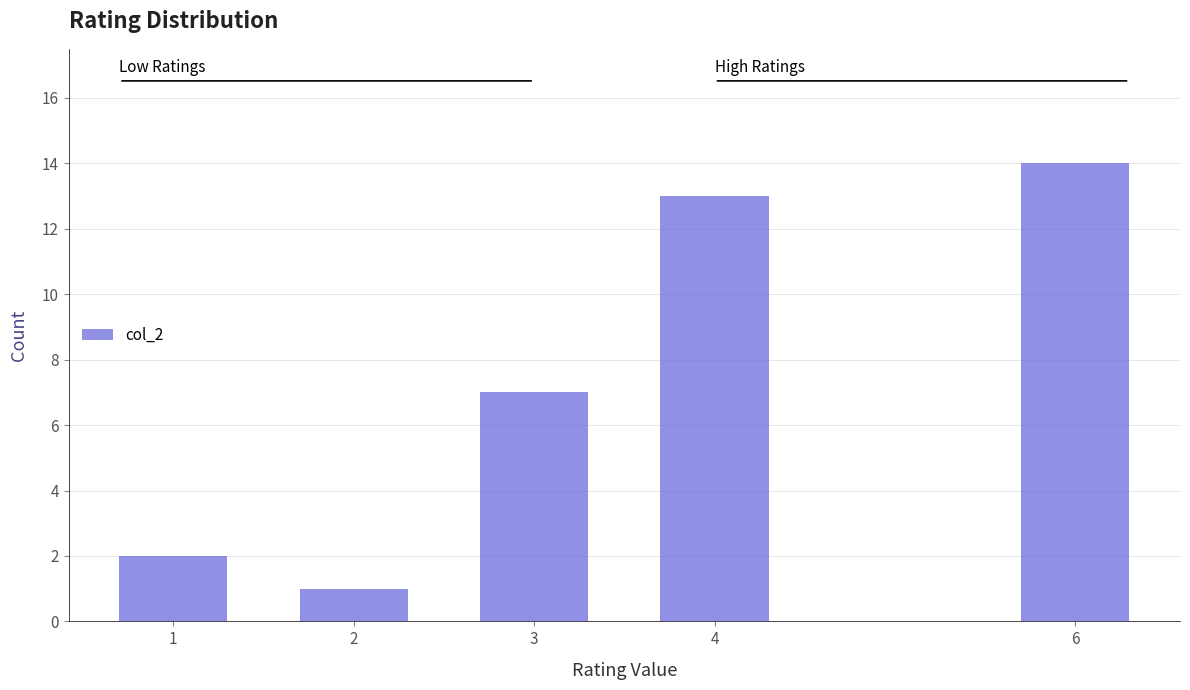

Reading right to left, what are all the values shown in this chart?

6=14	4=13	3=7	2=1	1=2